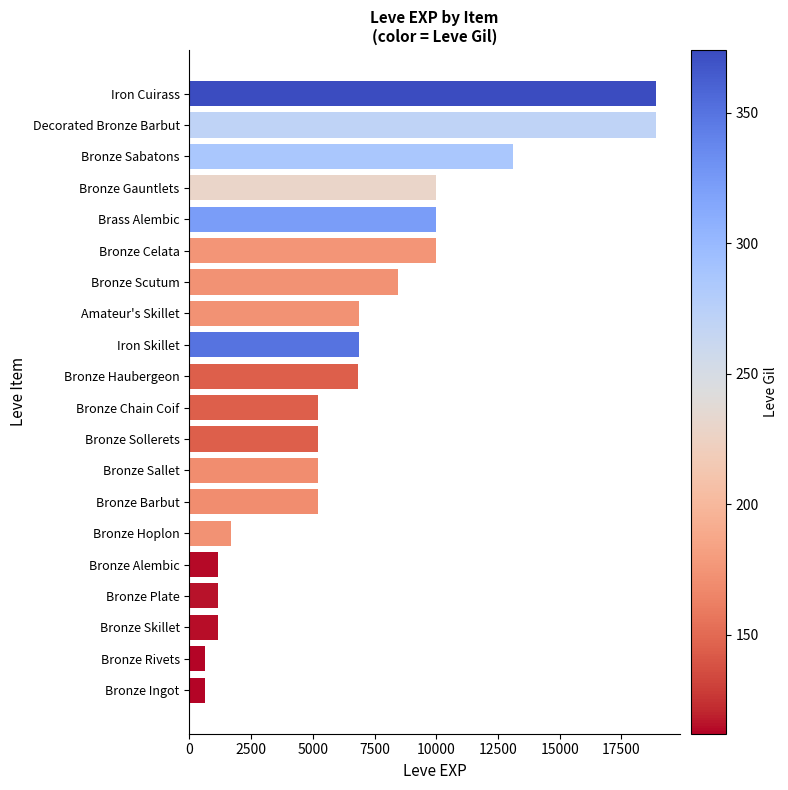

Approximately how many times larger is the value at Iron Cuirass compared to Bronze Chain Coif?

3.6